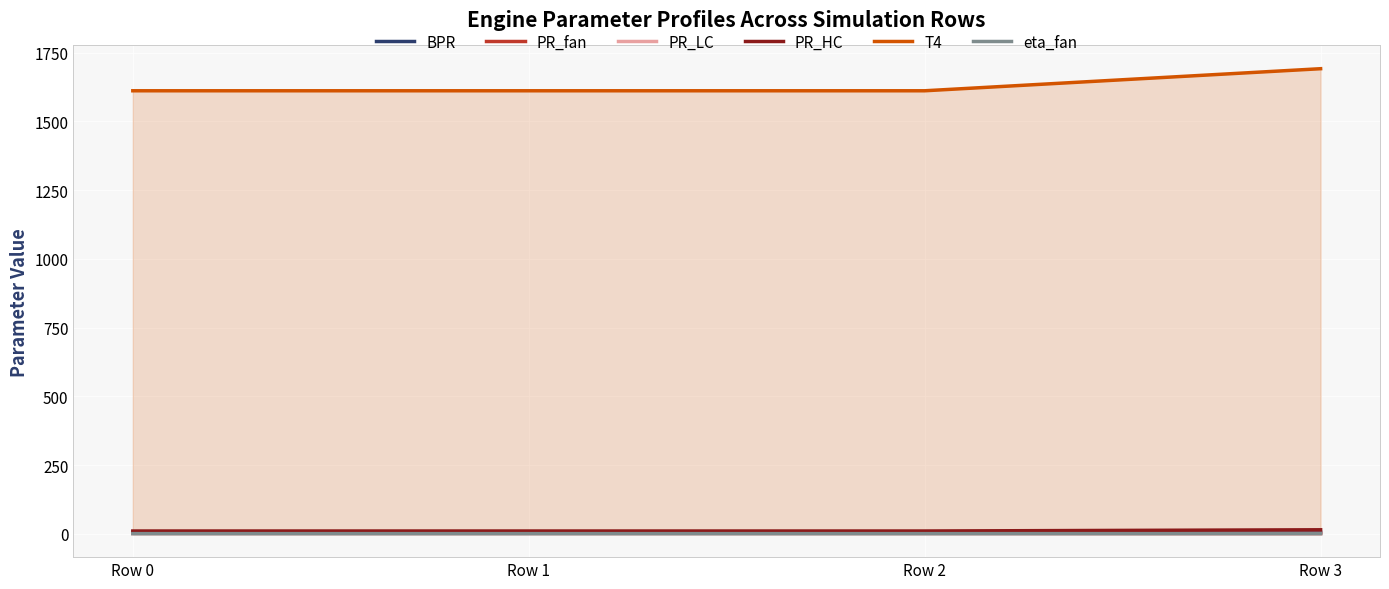

True or false: PR_HC and PR_LC intersect in this chart.

False